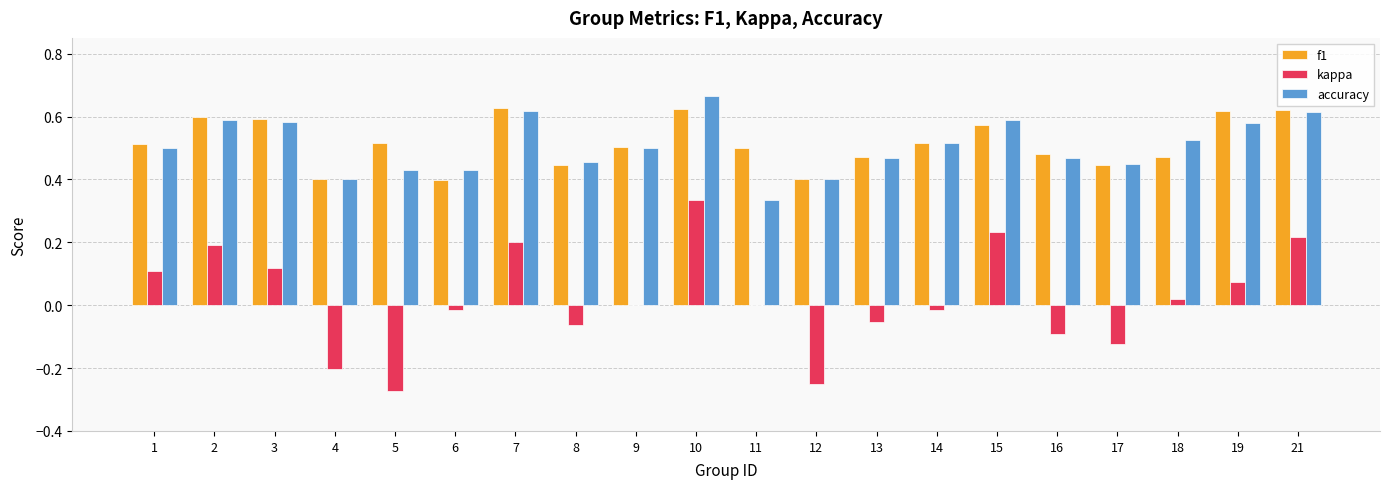

What is the total value across all series at 15?

1.4